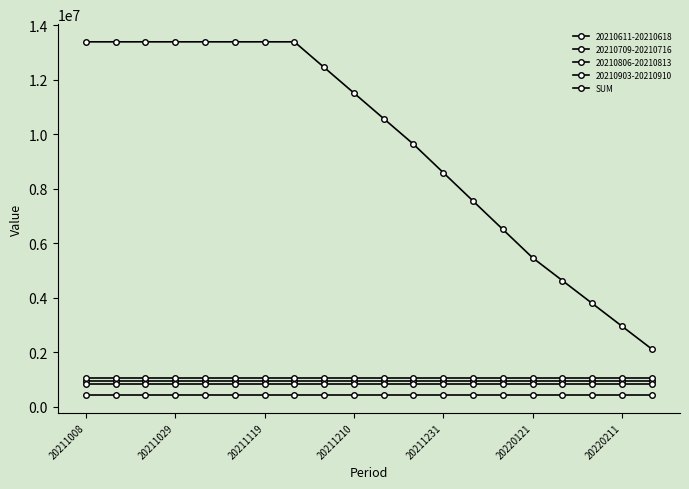

Count the number of categories in the chart.

20